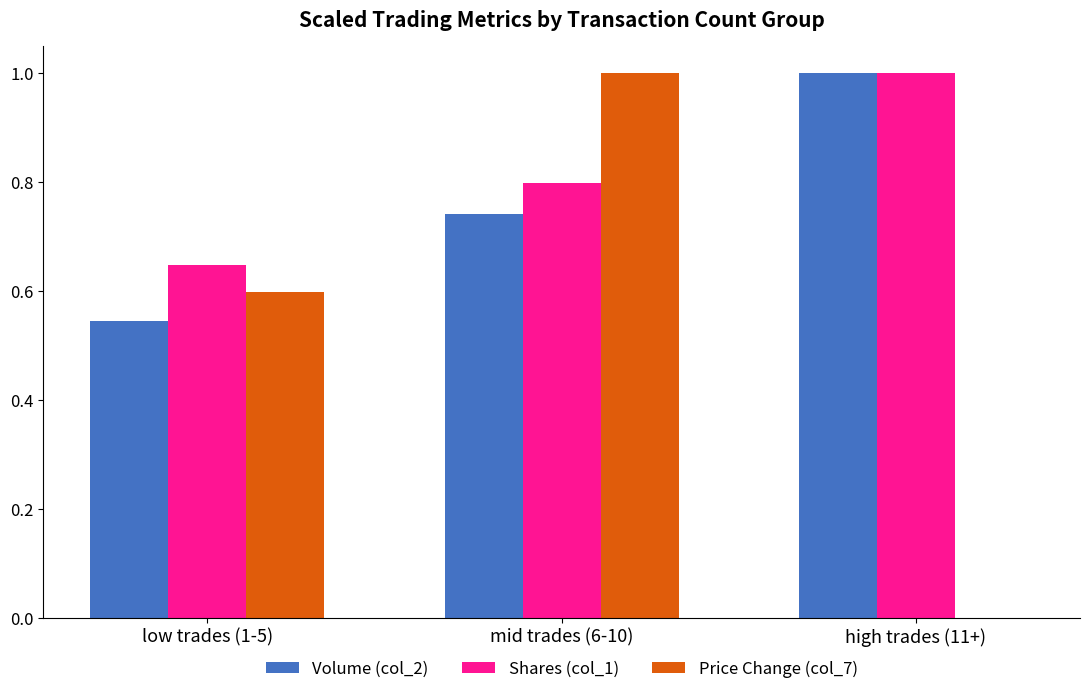

What is the approximate value of Shares (col_1) at high trades (11+)?

1.0